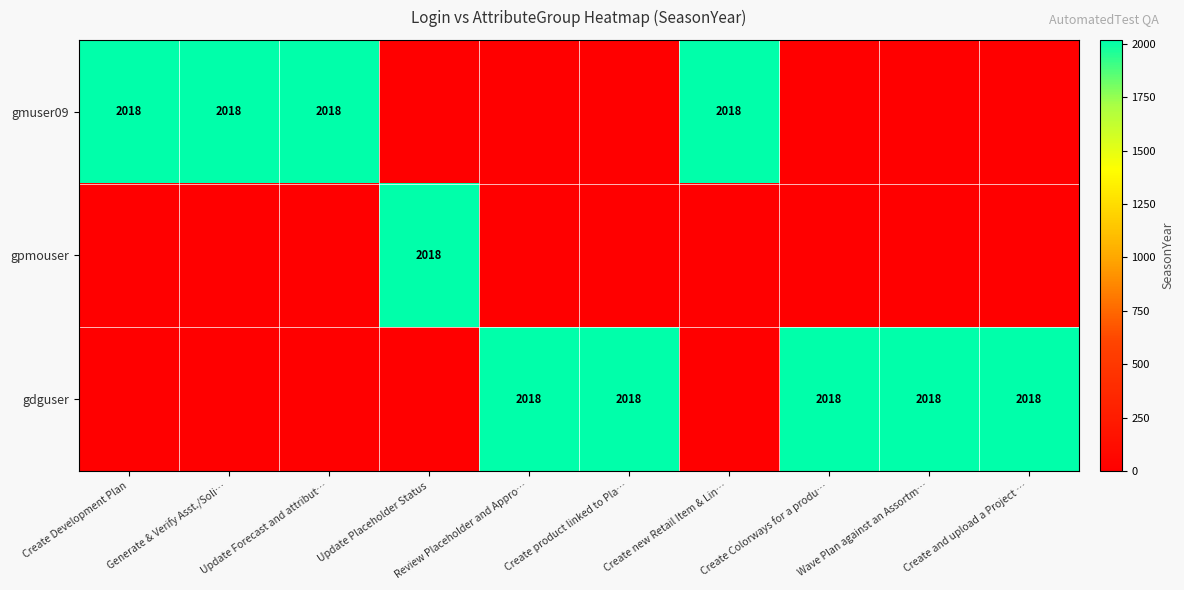

At which category is the sum across all series the highest?

Create Development Plan